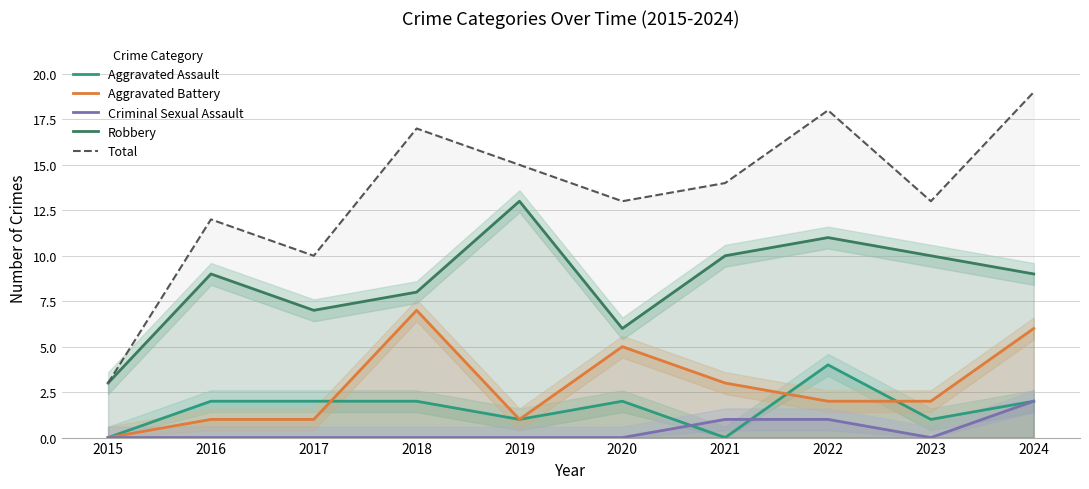

Reading left to right, list all the values displayed in this chart.

Aggravated Assault: 2015=0	2016=2	2017=2	2018=2	2019=1	2020=2	2021=0	2022=4	2023=1	2024=2
Aggravated Battery: 2015=0	2016=1	2017=1	2018=7	2019=1	2020=5	2021=3	2022=2	2023=2	2024=6
Criminal Sexual Assault: 2015=0	2016=0	2017=0	2018=0	2019=0	2020=0	2021=1	2022=1	2023=0	2024=2
Robbery: 2015=3	2016=9	2017=7	2018=8	2019=13	2020=6	2021=10	2022=11	2023=10	2024=9
Total: 2015=3	2016=12	2017=10	2018=17	2019=15	2020=13	2021=14	2022=18	2023=13	2024=19